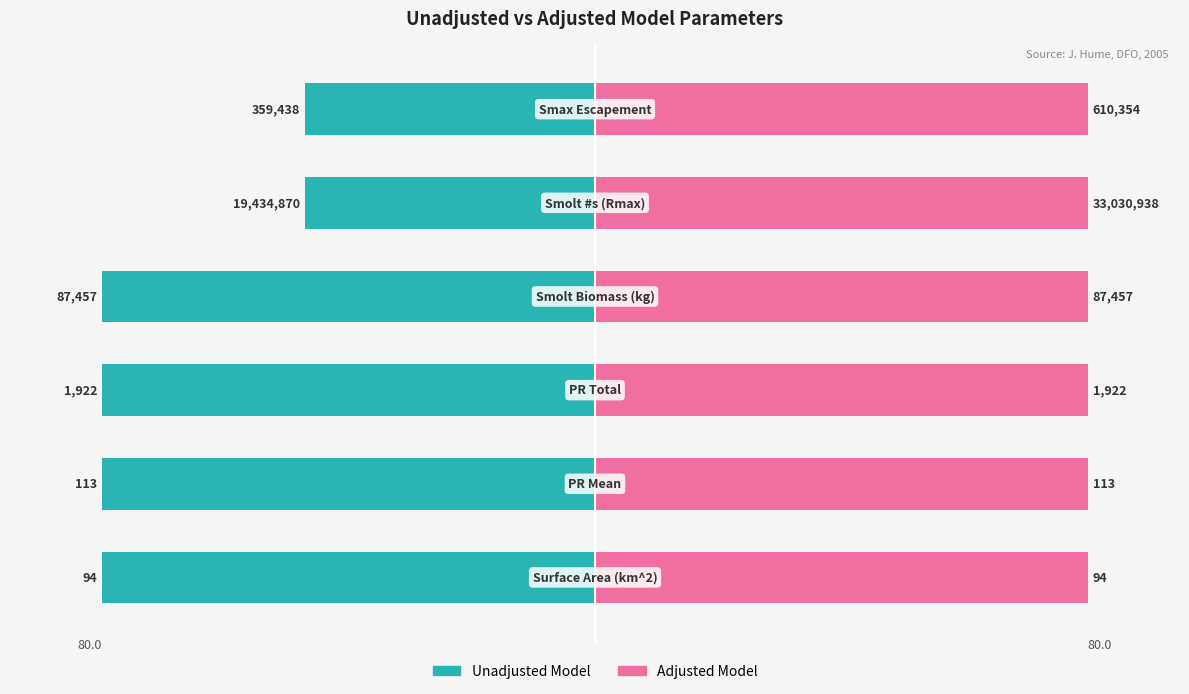

Is the value of Unadjusted Model at 1 greater than the value of Adjusted Model at 0?

No